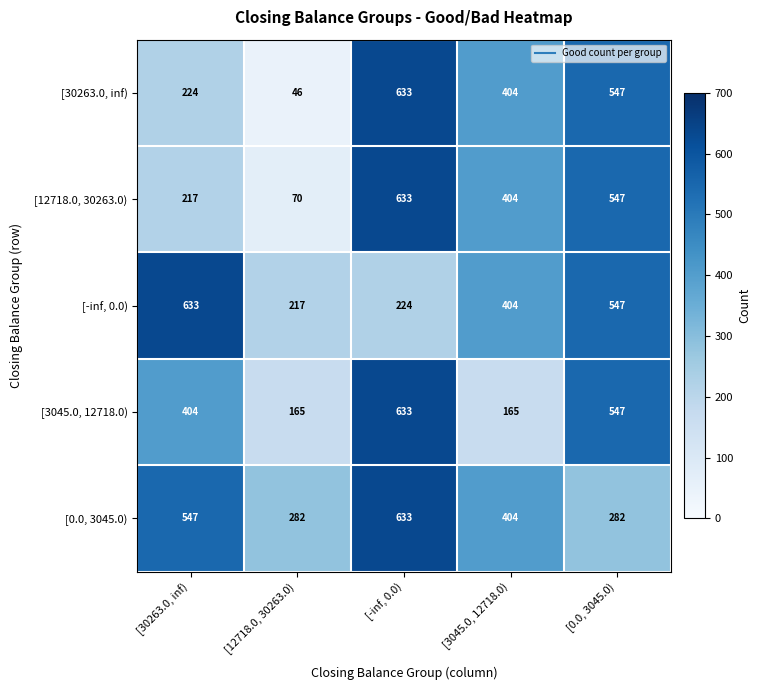

Which label corresponds to the smallest value in the chart?

[12718.0, 30263.0)